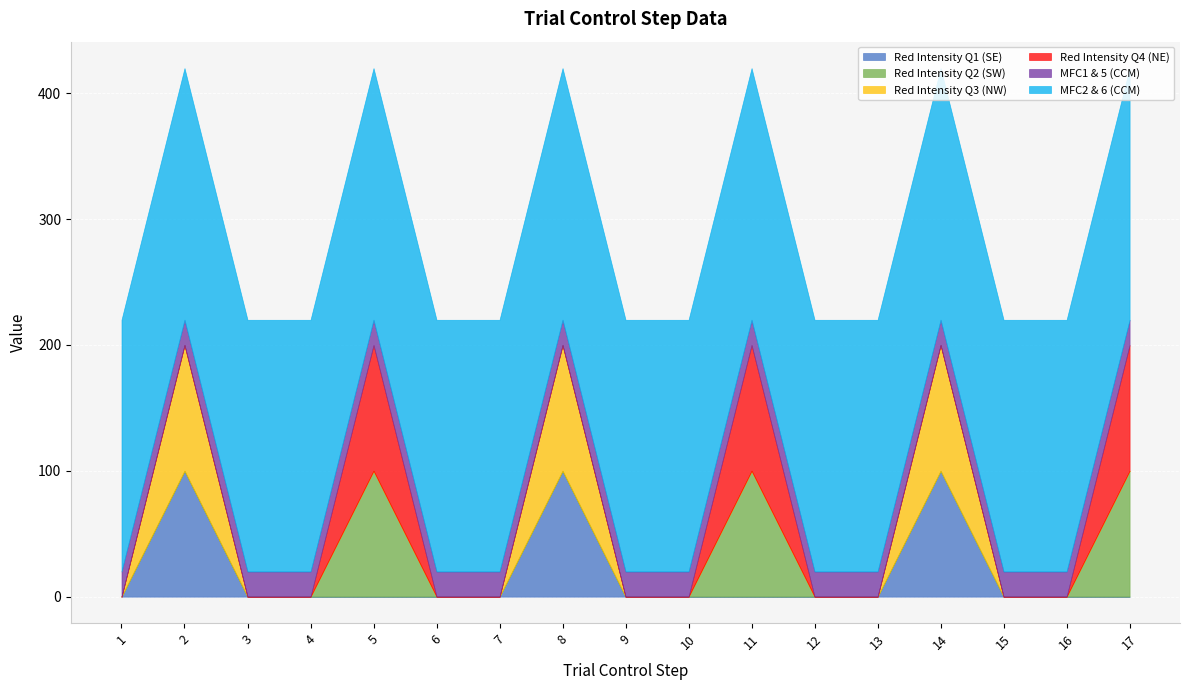

Where is Red Intensity Q3 (NW) nearest to the value 50?

1